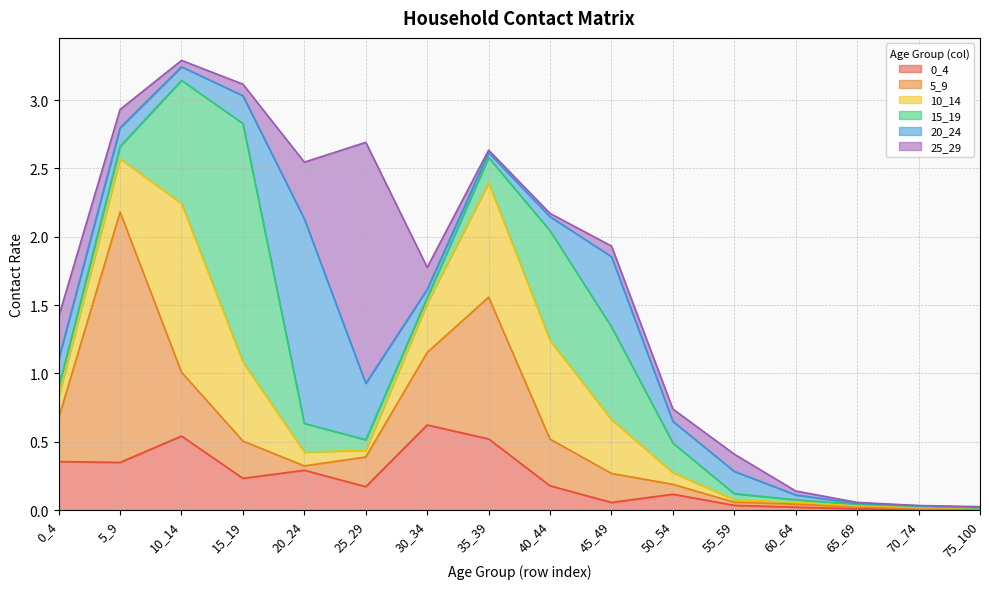

In 0_4, how many points are higher than both neighbors (excluding endpoints)?

4